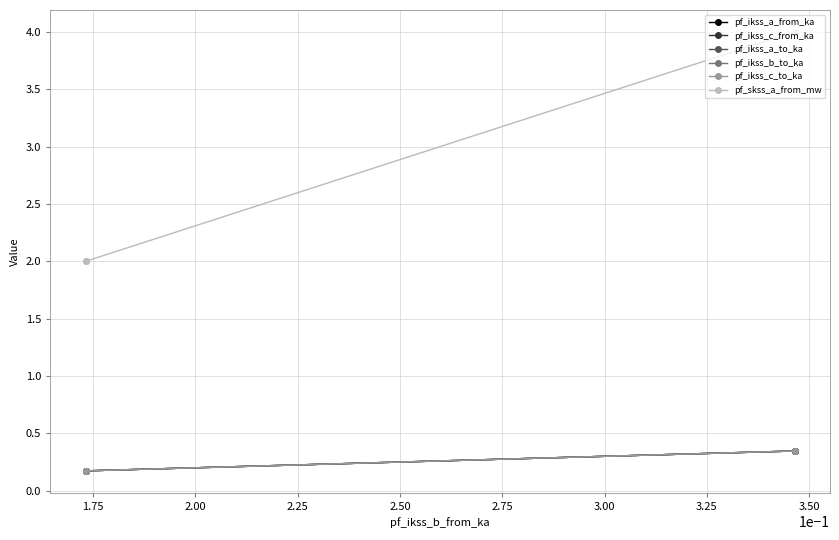

Does the chart have visible grid lines?

Yes